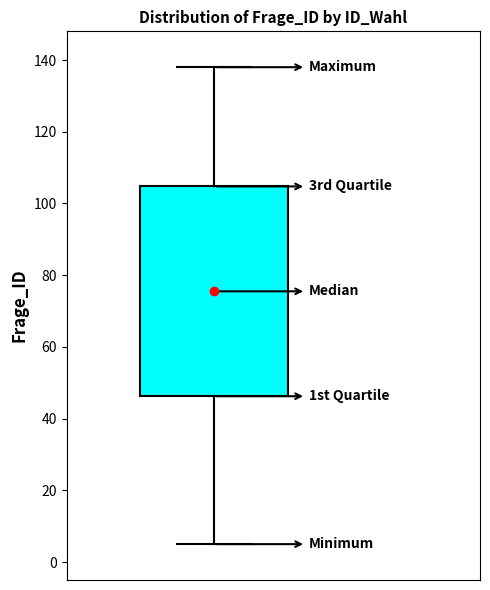

Transcribe this box plot: give where the median line is, the range the box spans, and where the two whiskers end, as read against the y-axis. The values are not printed on the chart, so give them approximately, as read against the axis.

median 76, box 46 to 104, whiskers 6 to 138